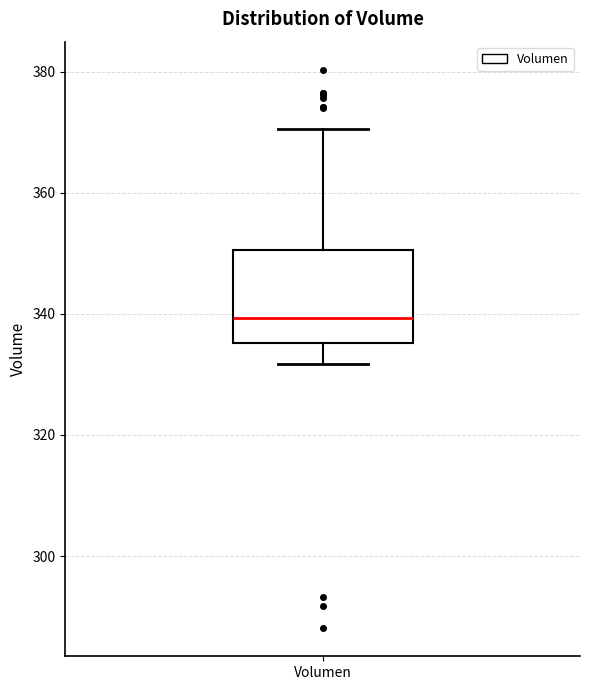

Where is the upper edge of the box for Volumen on the y-axis? The values are not printed on the chart, so give them approximately, as read against the axis.

350